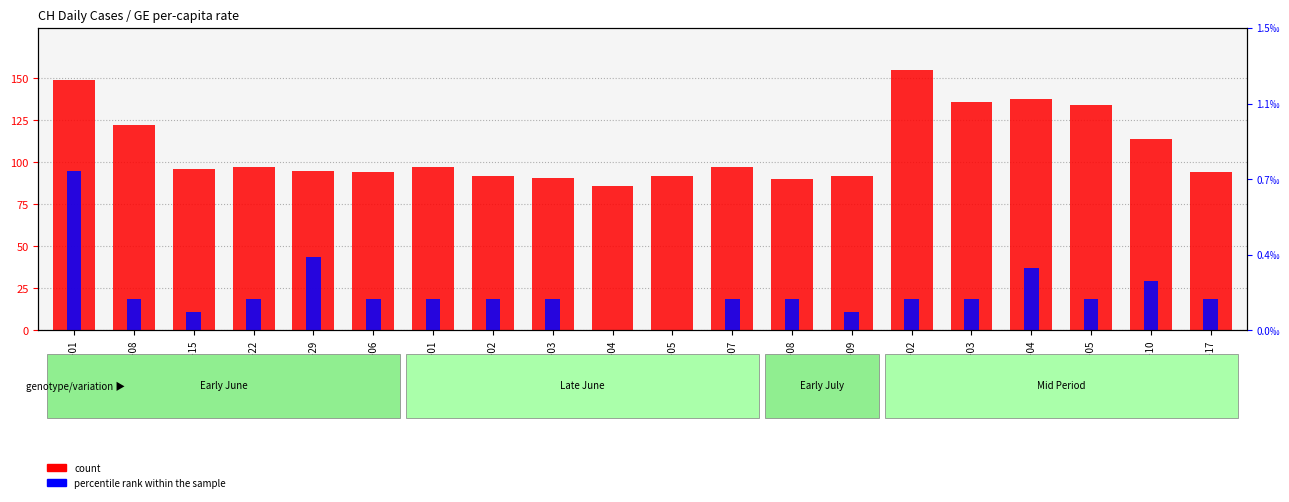

Which series changed the most between 2020-06-08 and 2020-06-05?

count